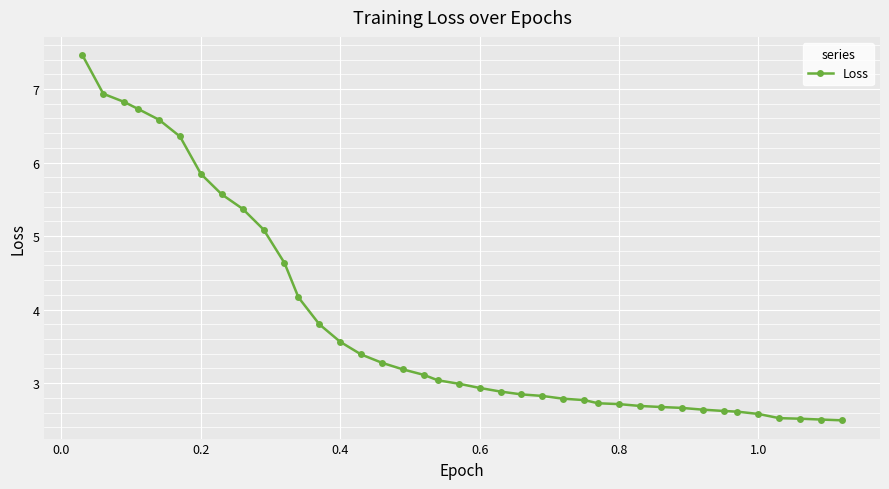

Does the chart display data point markers on the line(s)?

Yes